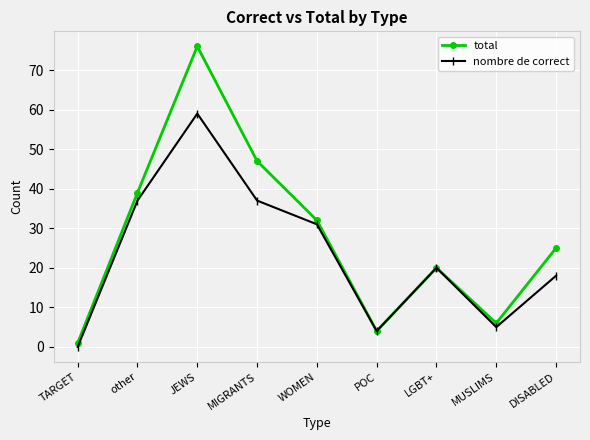

Reading left to right, list all the values displayed in this chart.

total: 1	39	76	47	32	4	20	6	25
nombre de correct: 0	37	59	37	31	4	20	5	18